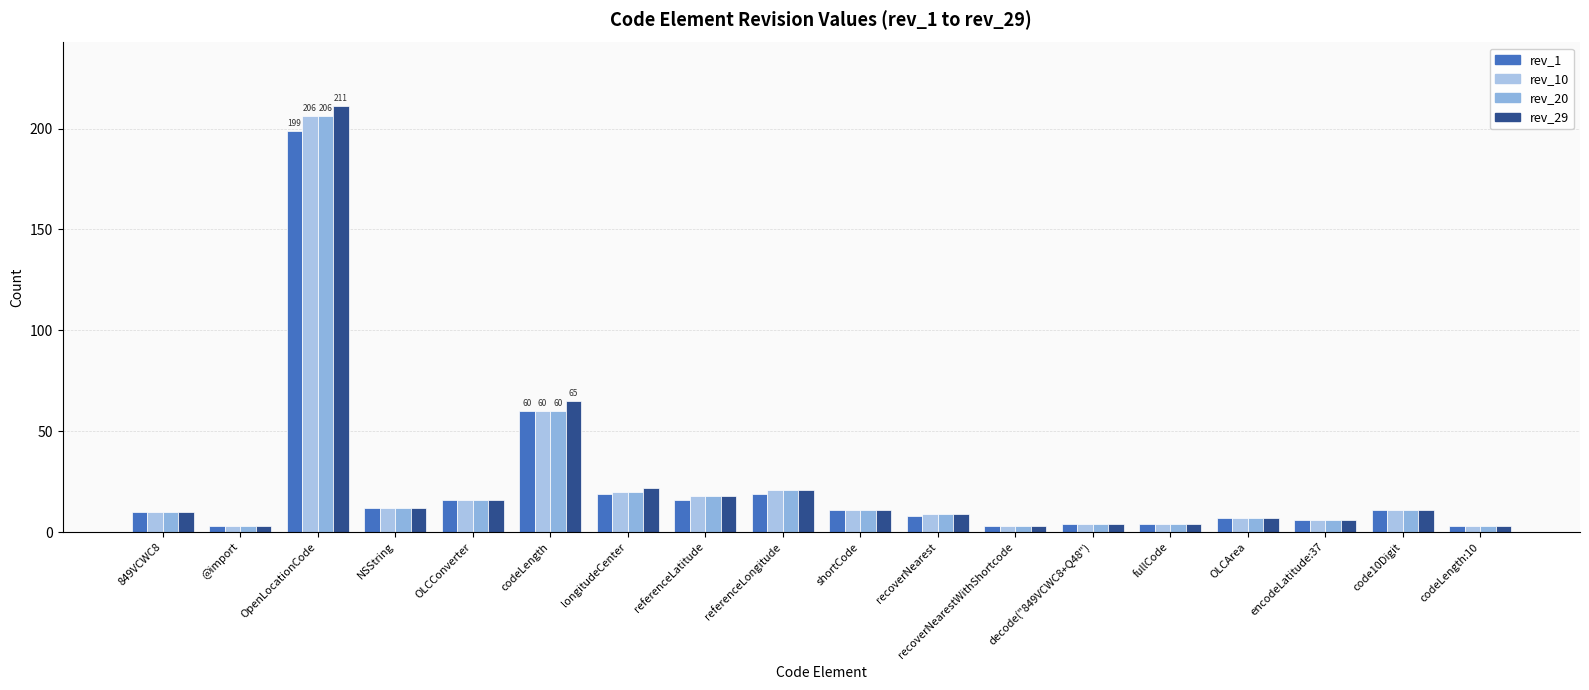

What is the sum of the rev_10 values at code10Digit and recoverNearestWithShortcode?

14